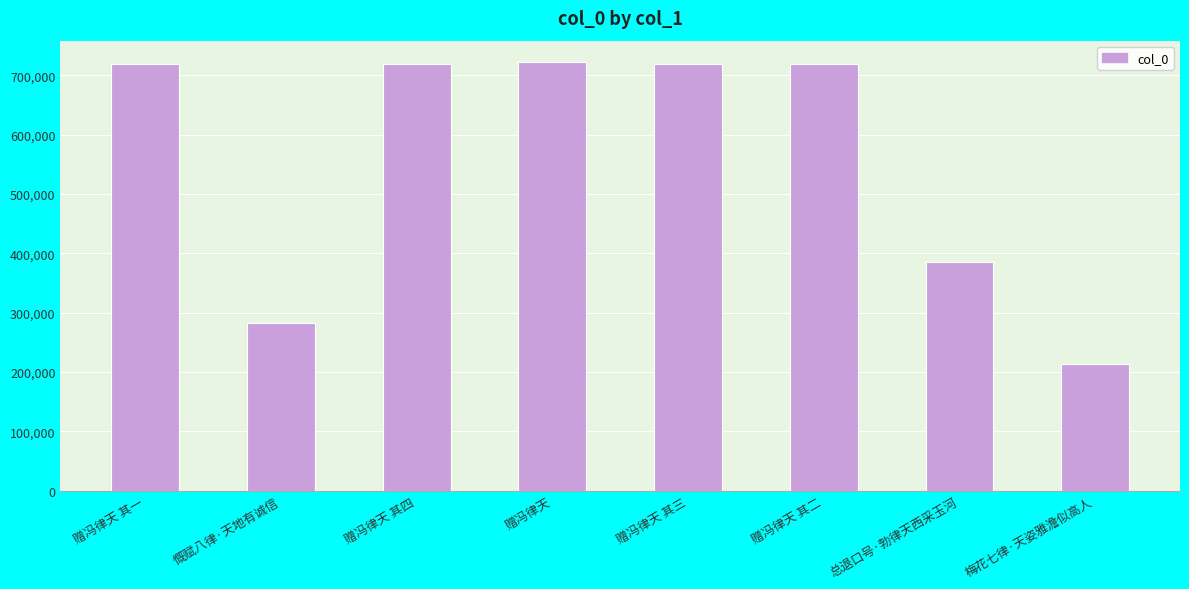

At which label is the value closest to 468008?

总退口号·勃律天西采玉河